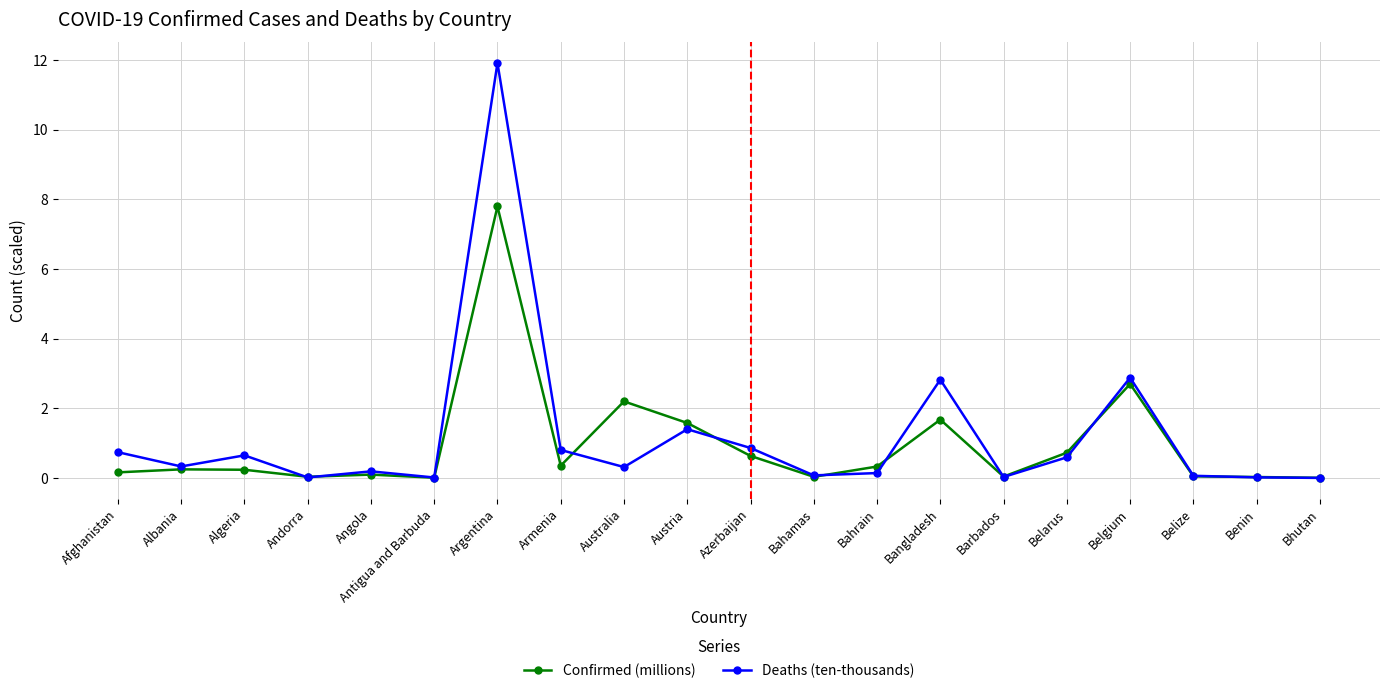

Which series has the largest total across all categories?

Deaths (ten-thousands)